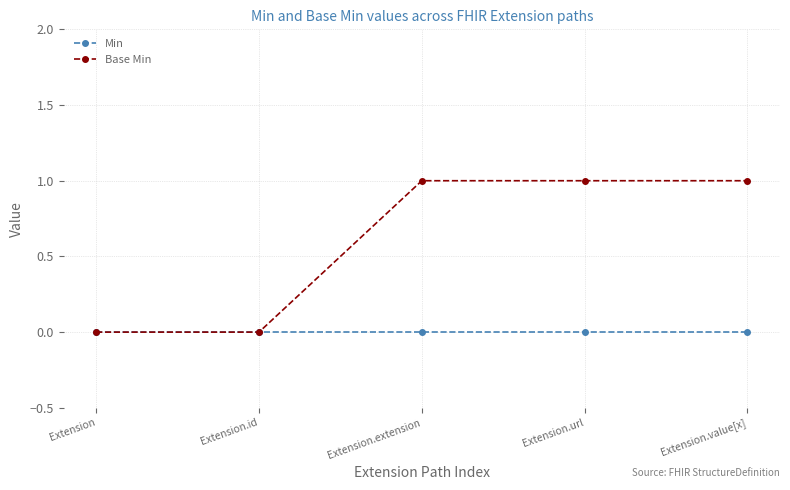

What is the highest value of the Base Min series?

1